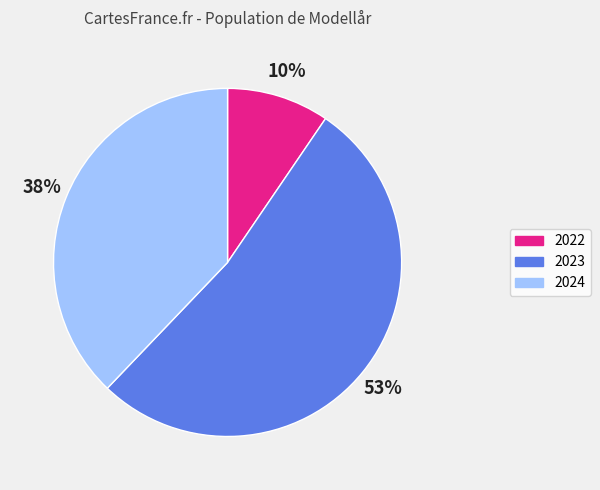

What is the largest slice in the pie chart?

2023